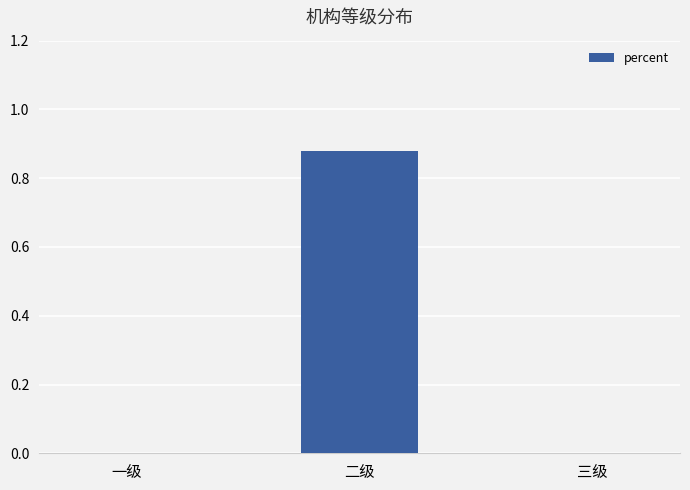

Count the number of data series in this chart.

1